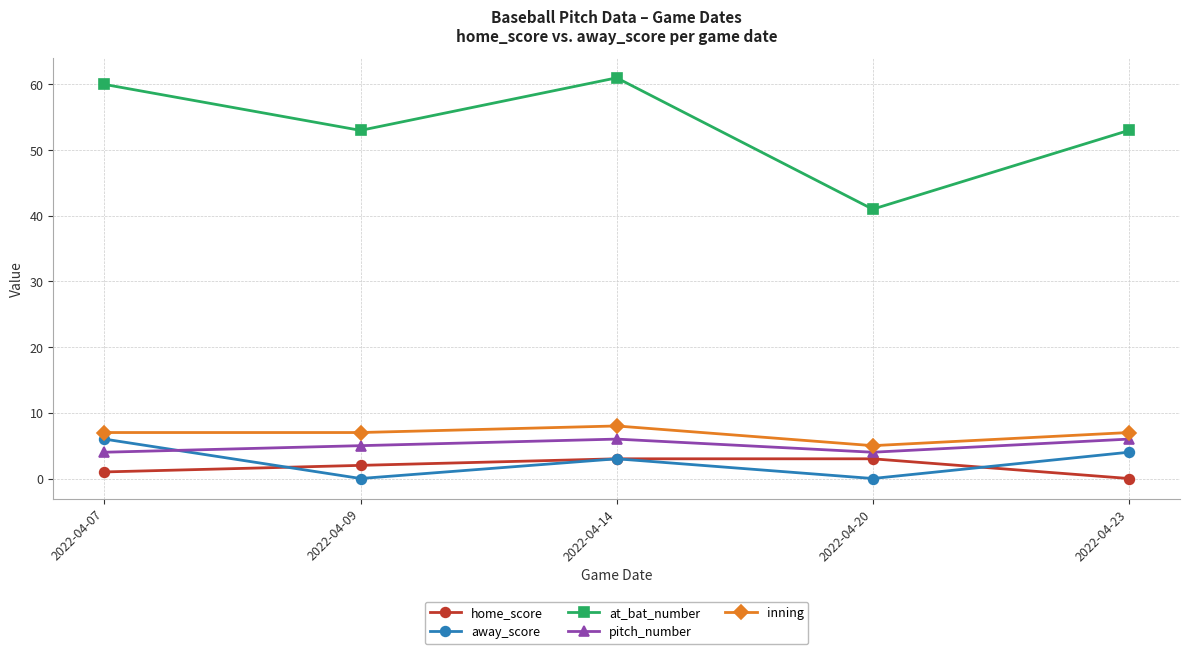

True or false: at_bat_number and away_score cross at least once.

False